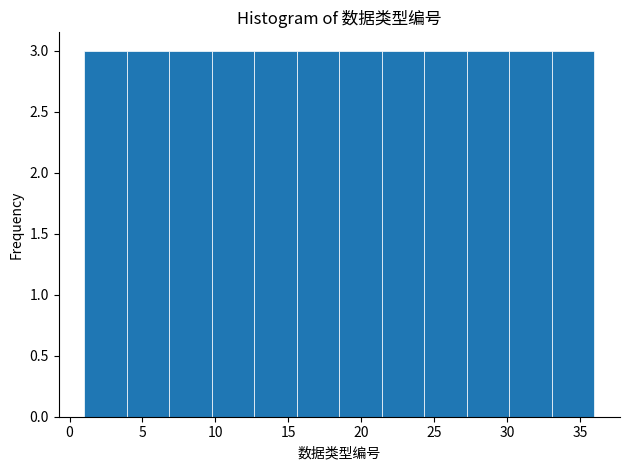

How tall is the bar that spans 12.5 to 15.5 on the x-axis? Neither the bar edges nor the heights are printed on the chart, so give them approximately, as read against the axes.

3